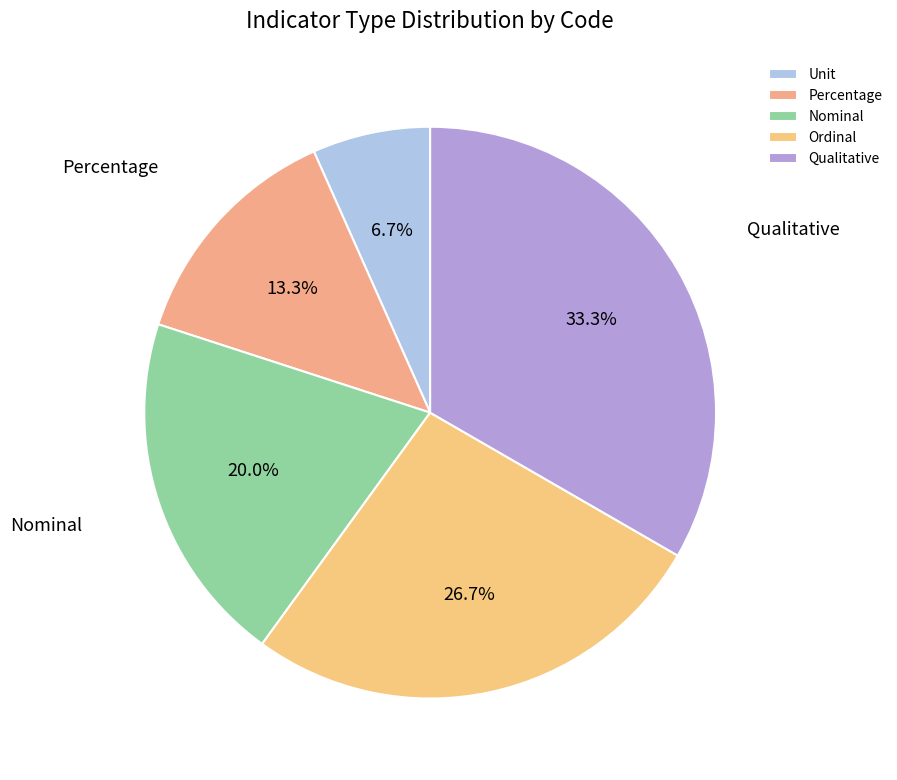

What is the smallest slice in the pie chart?

Unit